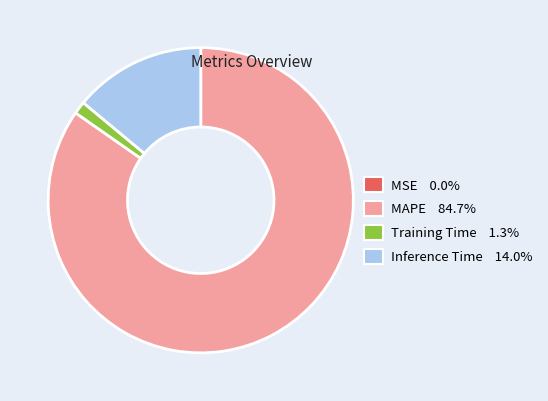

Is it true that Inference Time is 20% of the pie?

False